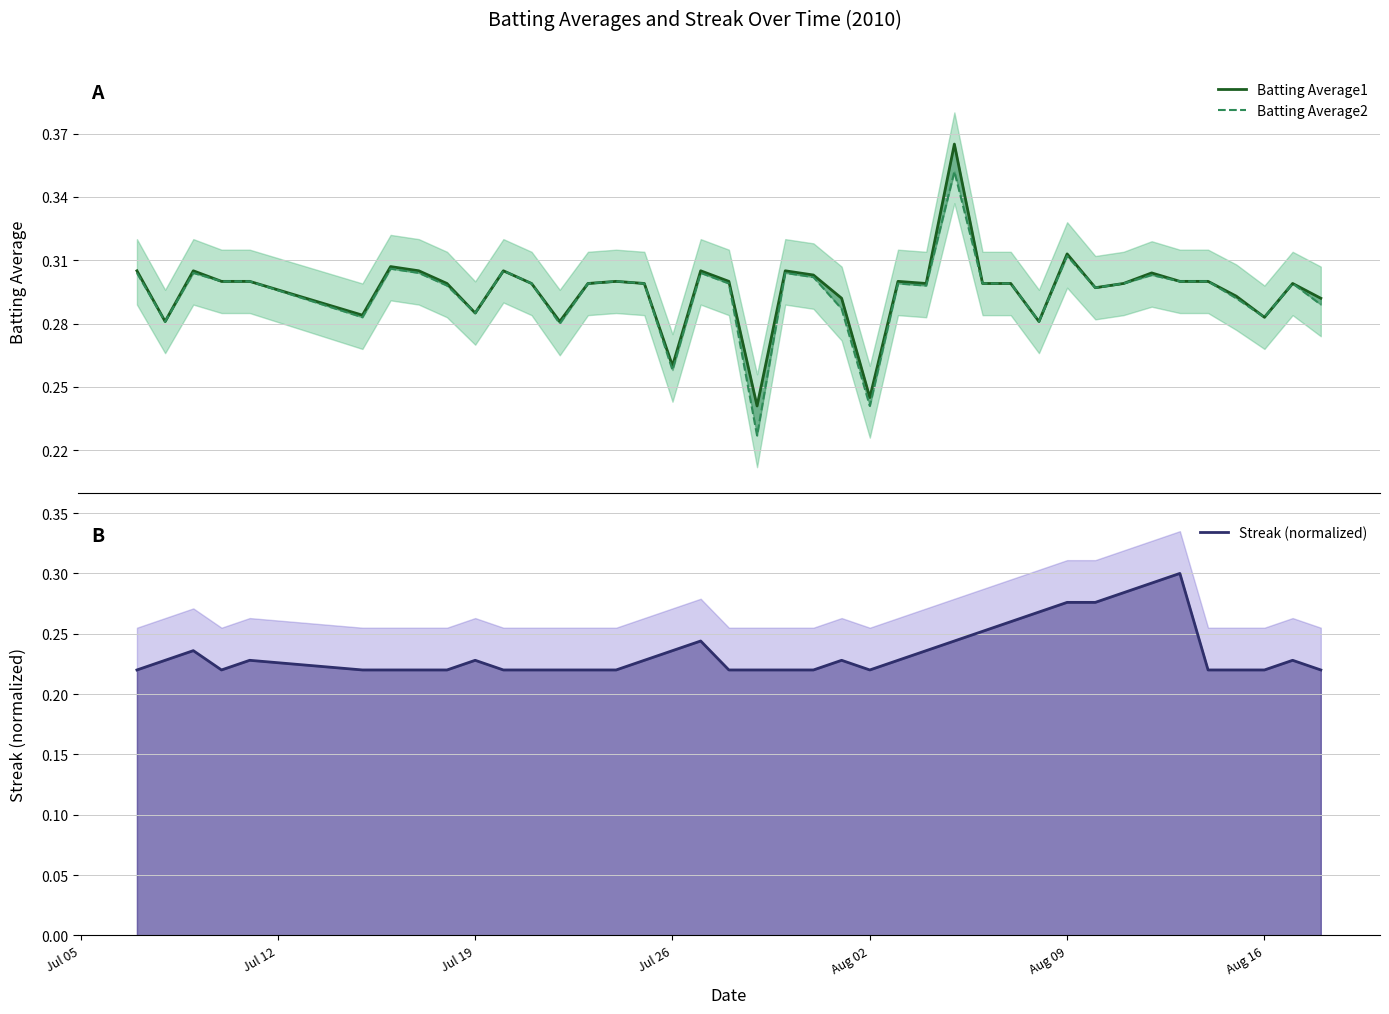

How many interior local peaks does the Batting Average2 series have?

11